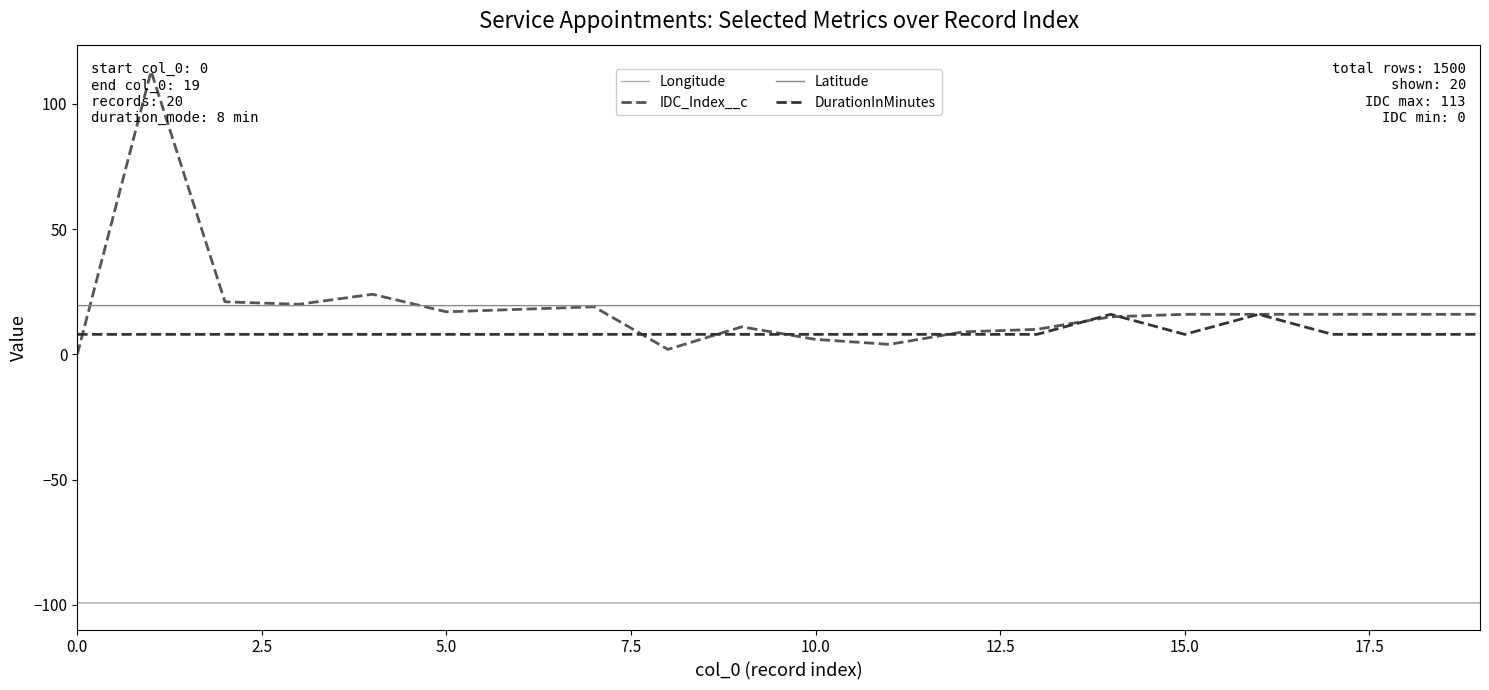

True or false: DurationInMinutes and Longitude cross at least once.

False